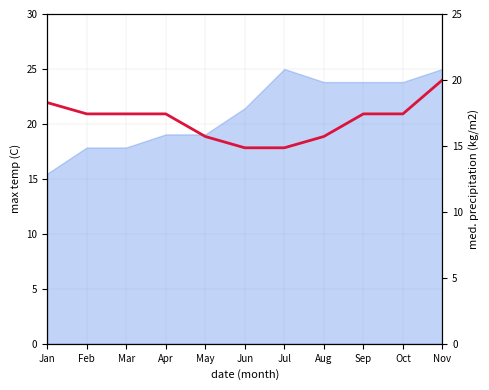

True or false: the data has more than 0 interior local peaks.

False